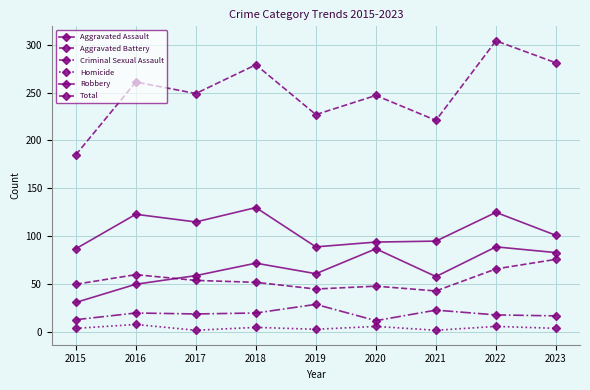

In Aggravated Assault, how many points are lower than both neighbors (excluding endpoints)?

2